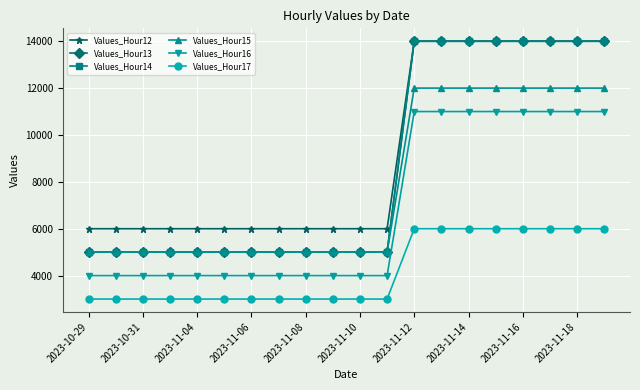

How many Values_Hour17 values are between 3000 and 6000?

20